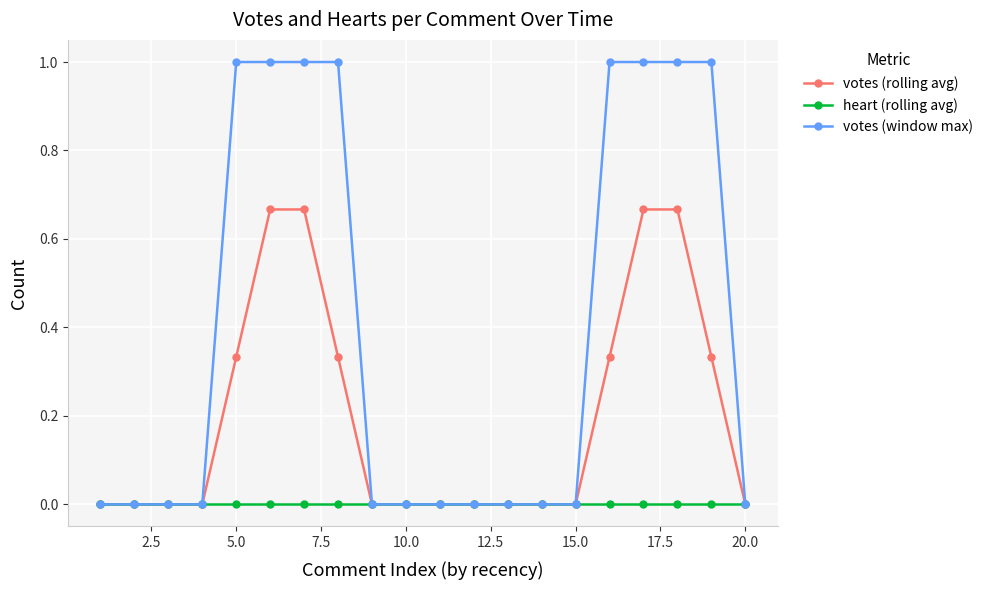

Which series has the largest range (max minus min)?

votes (window max)